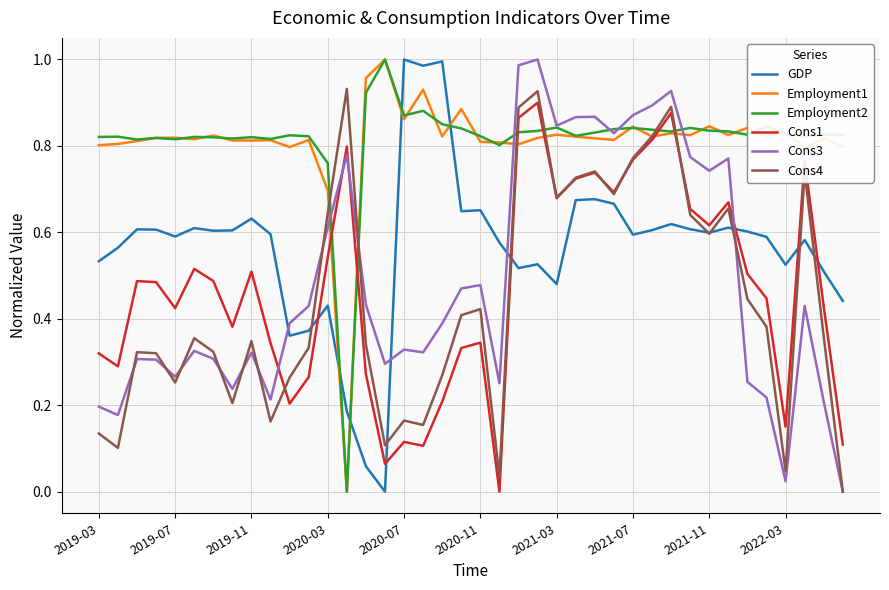

After their last crossing, which series has the higher values: Employment1 or Cons3?

Employment1